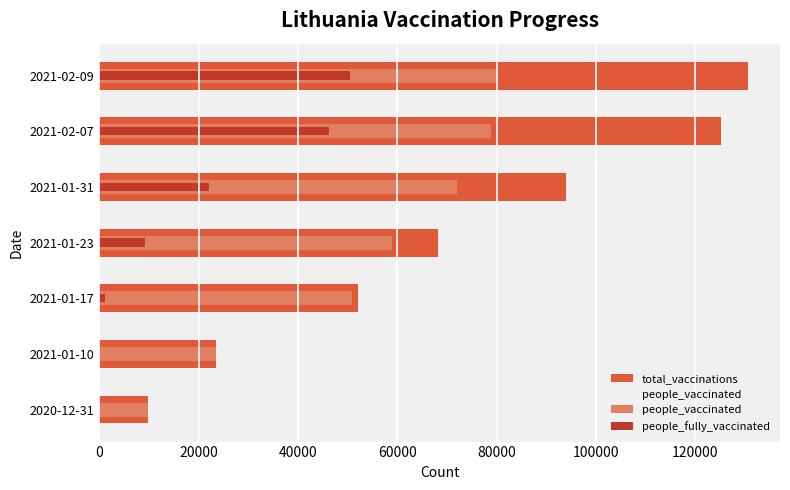

Which series has the largest range (max minus min)?

total_vaccinations